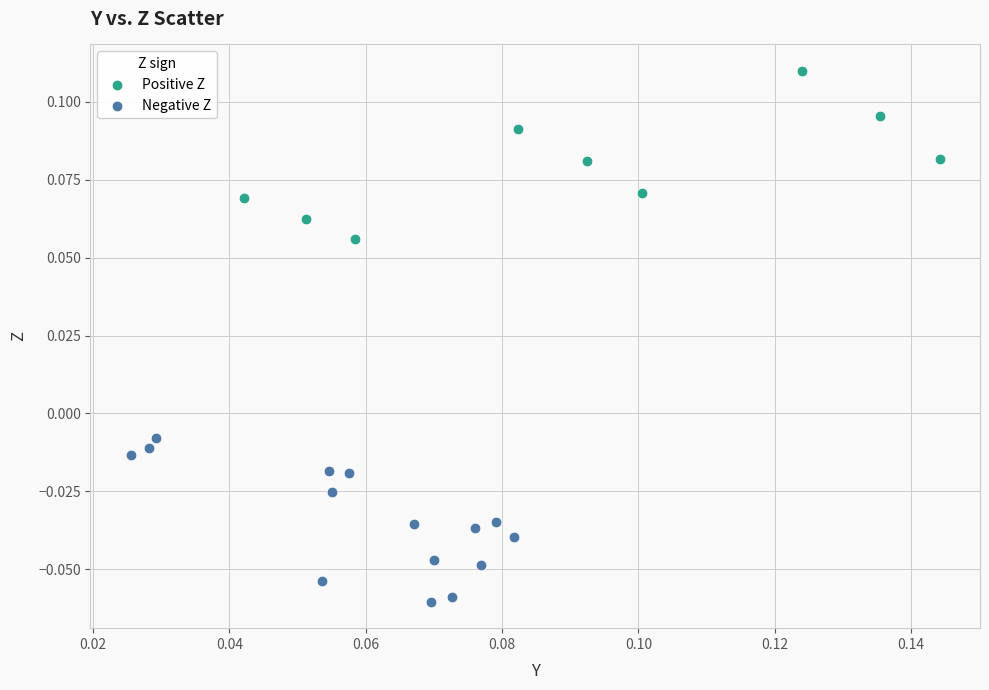

Which series reaches the maximum Y coordinate?

Positive Z